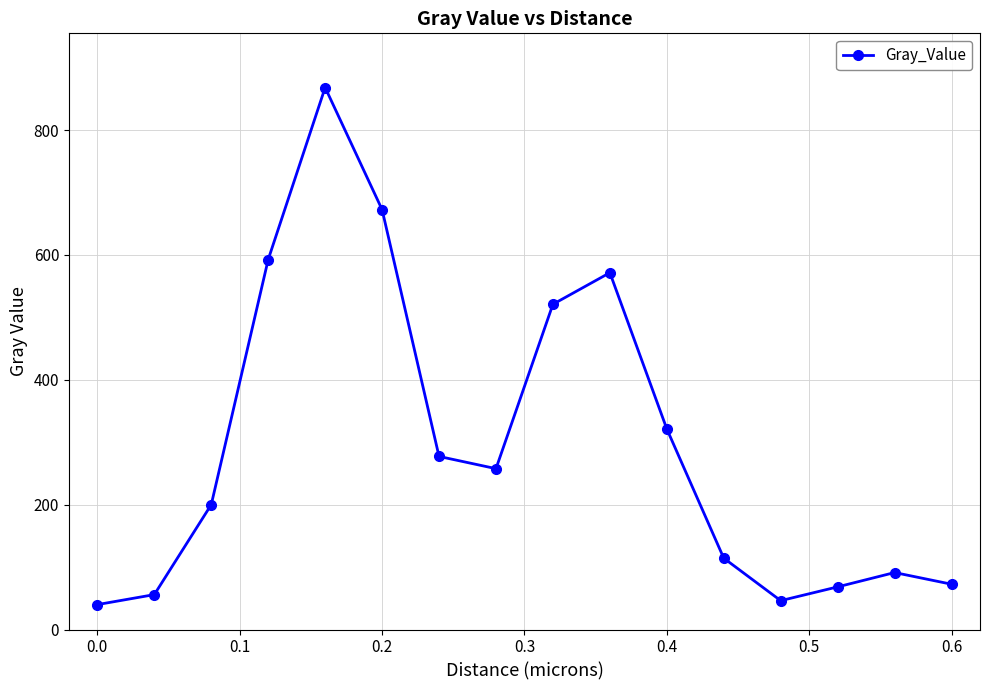

What is the sum of all values?

4771.2